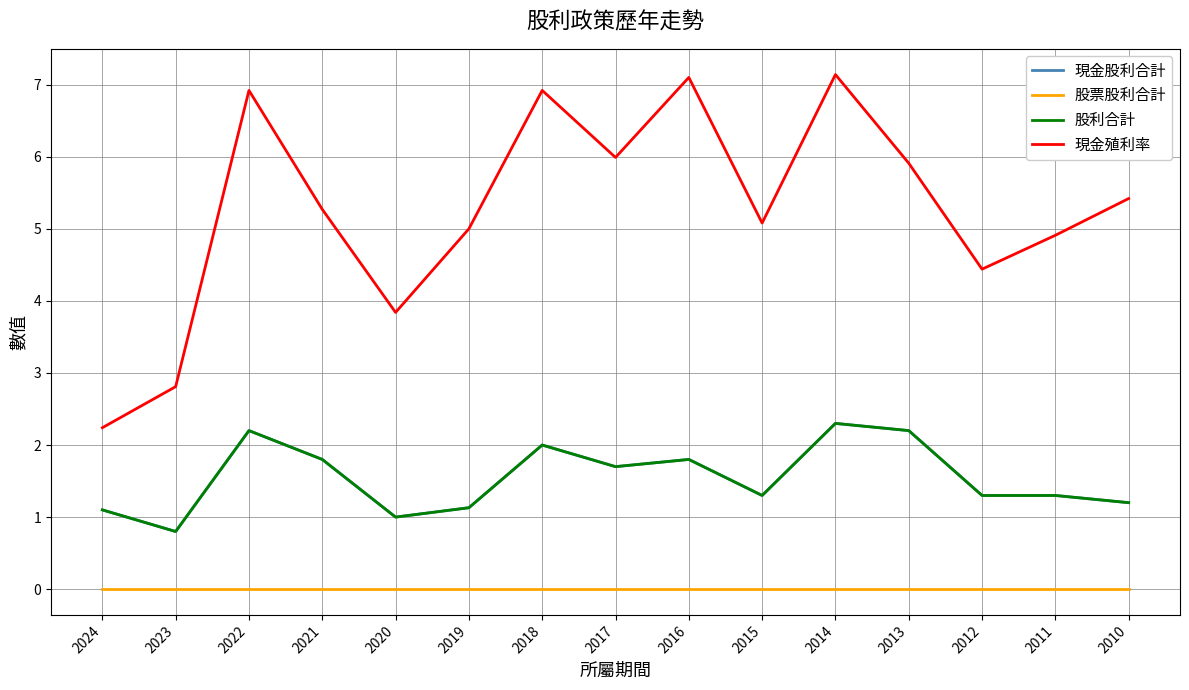

What is the difference between the 股利合計 values at 2019 and 2014?

1.2